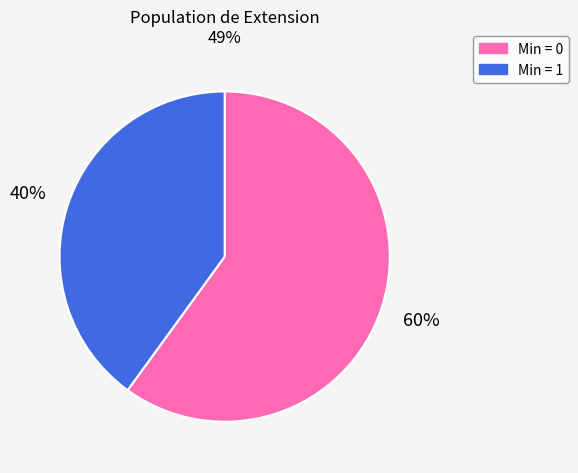

How many slices are in this pie chart?

2